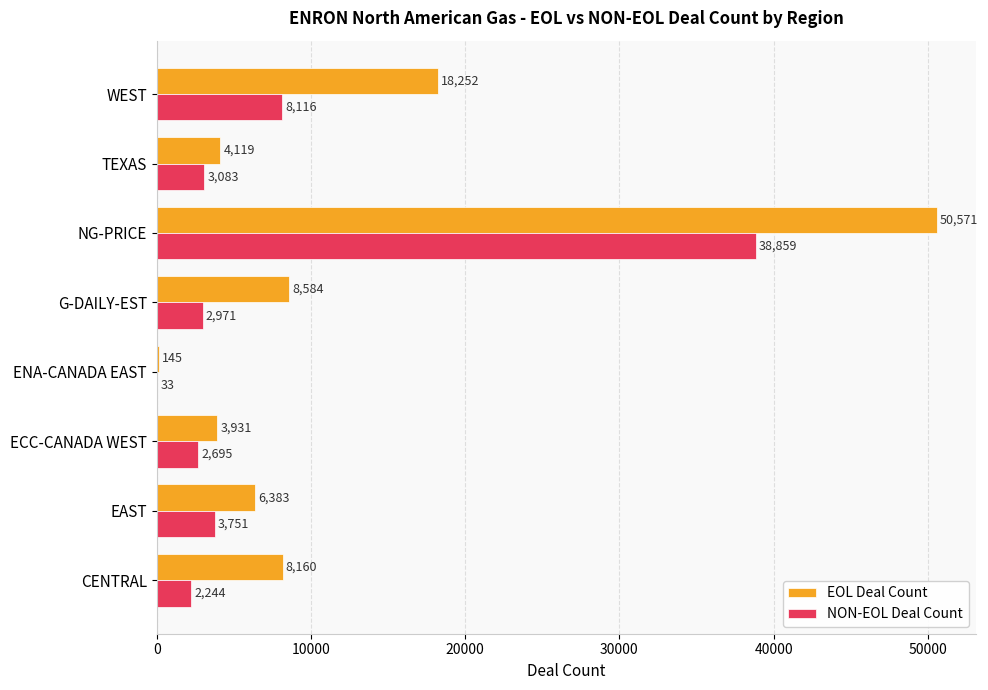

True or false: NON-EOL Deal Count has a value of 38859 at NG-PRICE.

True